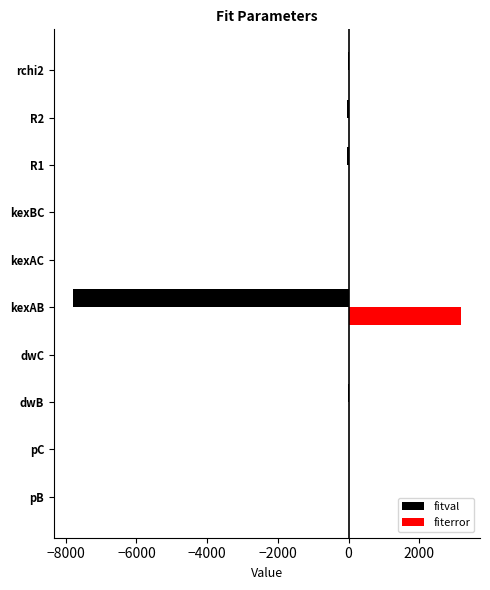

What is the sum of all fiterror values?

3174.7